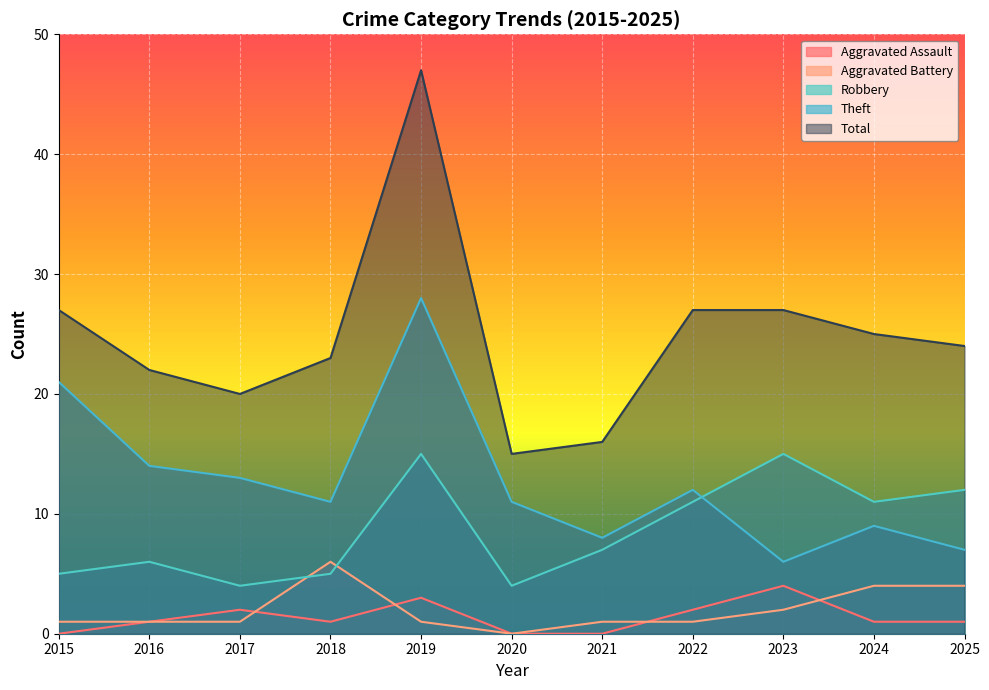

Rank the series by their maximum value, from lowest to highest.

Aggravated Assault, Aggravated Battery, Robbery, Theft, Total